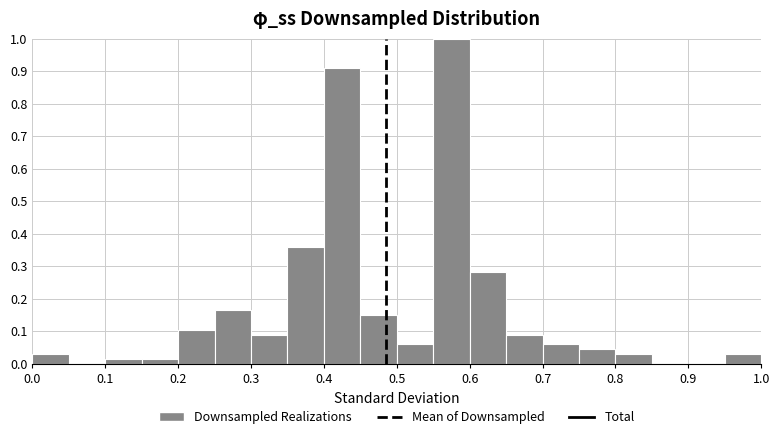

Reading left to right, transcribe this chart: for each bar, give the range it covers on the x-axis and its height. The values are not printed on the chart, so give them approximately, as read against the axis.

0.00 to 0.05: 0.03
0.05 to 0.10: 0
0.10 to 0.15: 0.01
0.15 to 0.20: 0.01
0.20 to 0.25: 0.10
0.25 to 0.30: 0.16
0.30 to 0.35: 0.09
0.35 to 0.40: 0.36
0.40 to 0.45: 0.91
0.45 to 0.50: 0.15
0.50 to 0.55: 0.06
0.55 to 0.60: 1.00
0.60 to 0.65: 0.28
0.65 to 0.70: 0.09
0.70 to 0.75: 0.06
0.75 to 0.80: 0.04
0.80 to 0.85: 0.03
0.85 to 0.90: 0
0.90 to 0.95: 0
0.95 to 1.00: 0.03